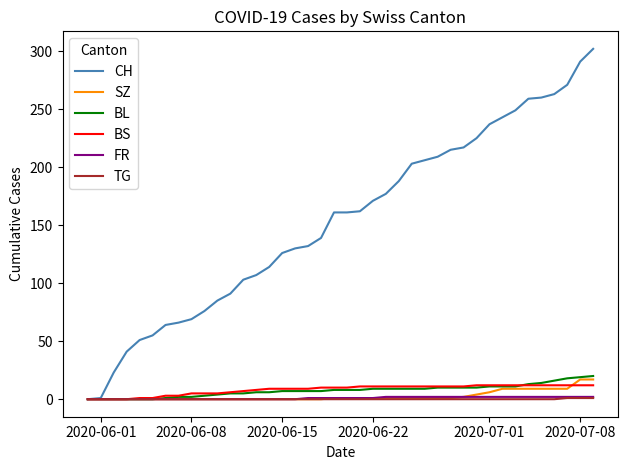

Does the chart have visible grid lines?

No